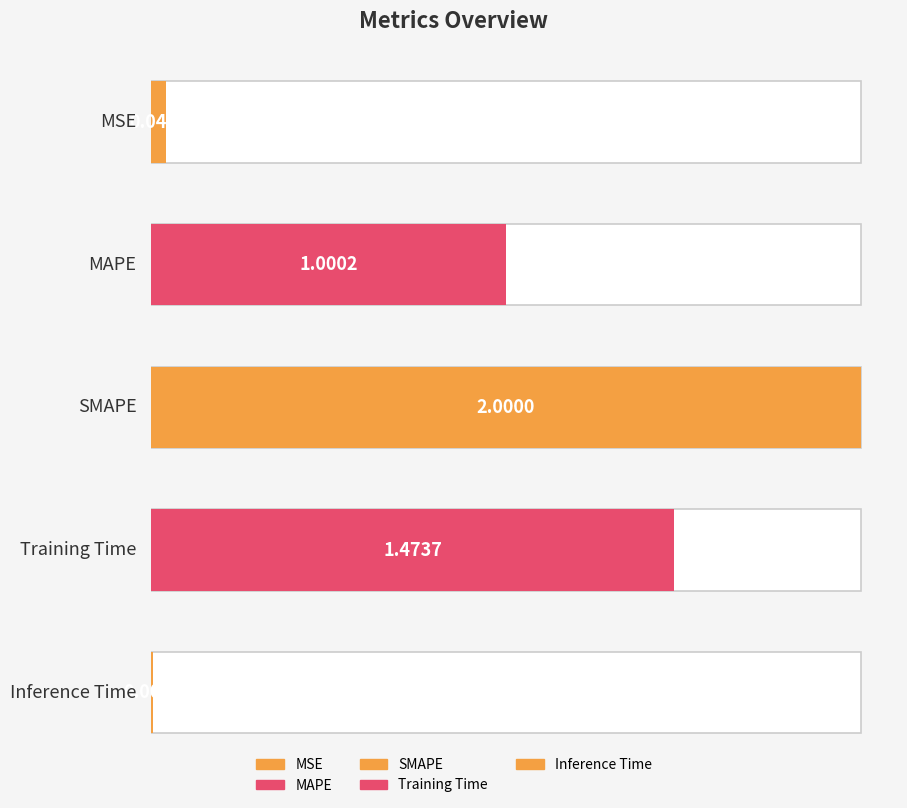

How many data points are above 1?

3